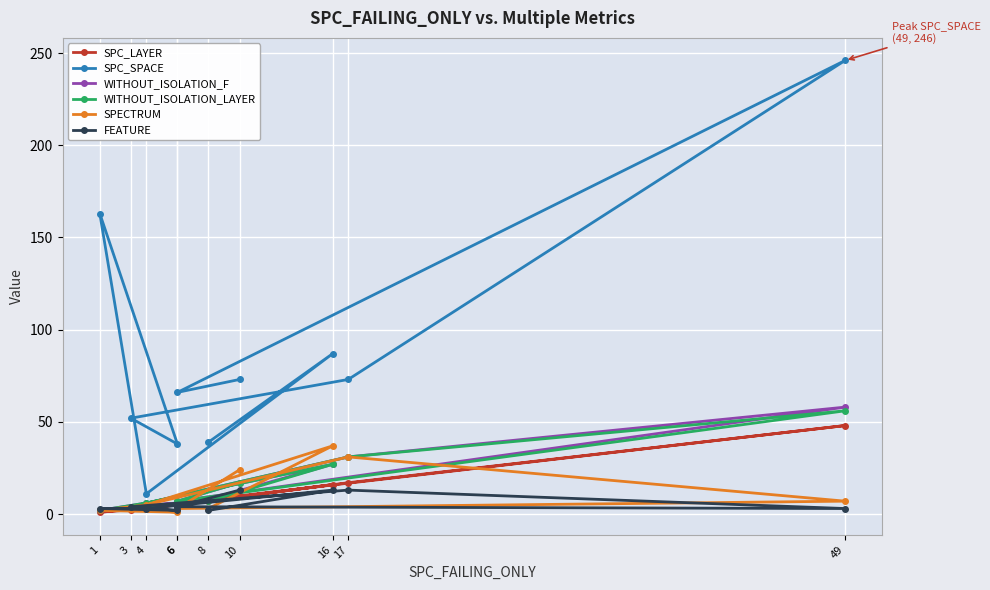

List the series in order of their peak value, lowest first.

FEATURE, SPECTRUM, SPC_LAYER, WITHOUT_ISOLATION_LAYER, WITHOUT_ISOLATION_F, SPC_SPACE